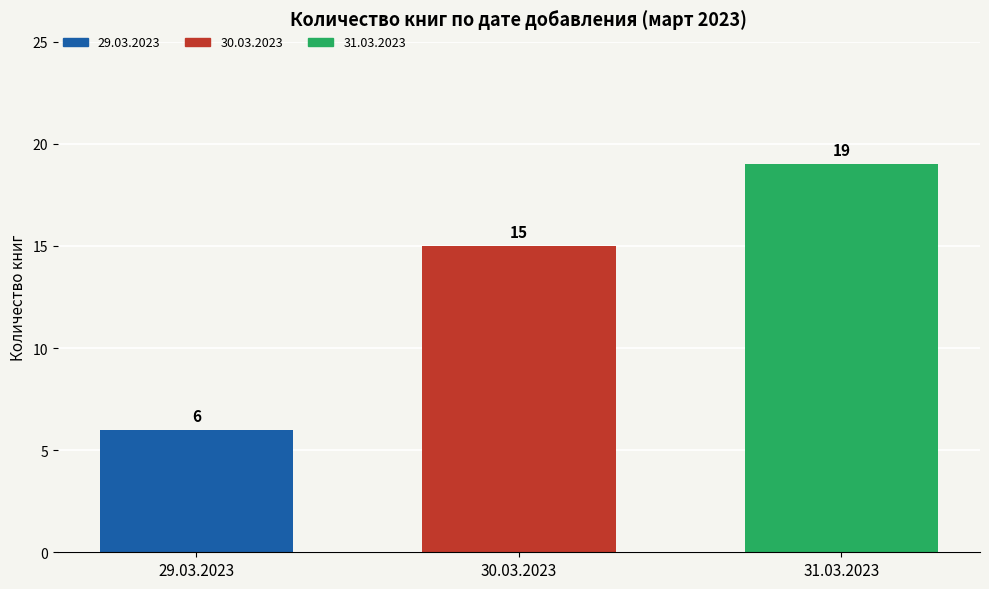

The 29.03.2023 series shows 6 at 30.03.2023. True or false?

True